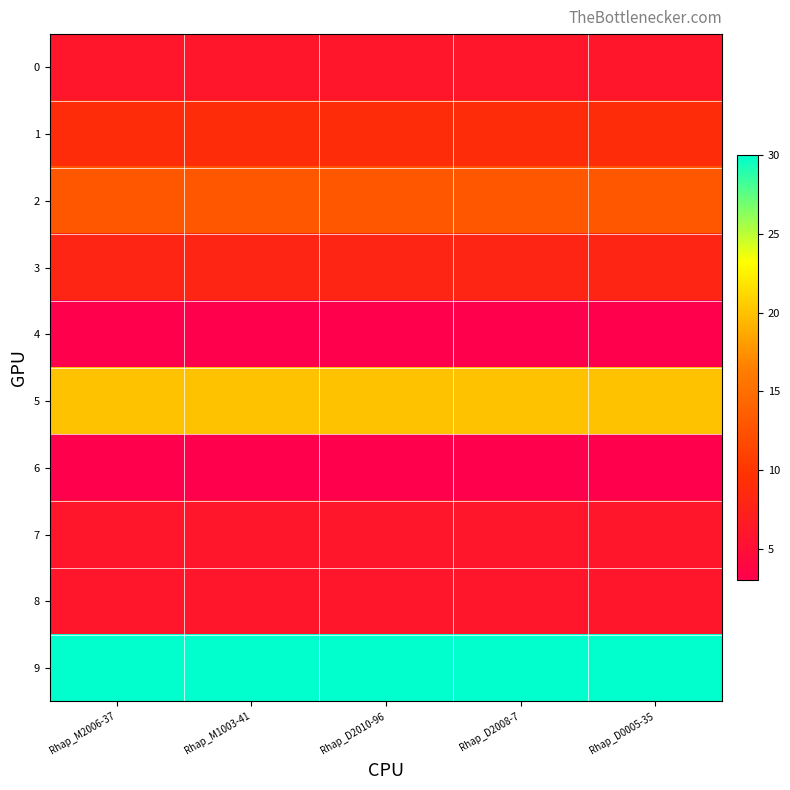

What is the difference between the highest and lowest values at Rhap_D2010-96?

27